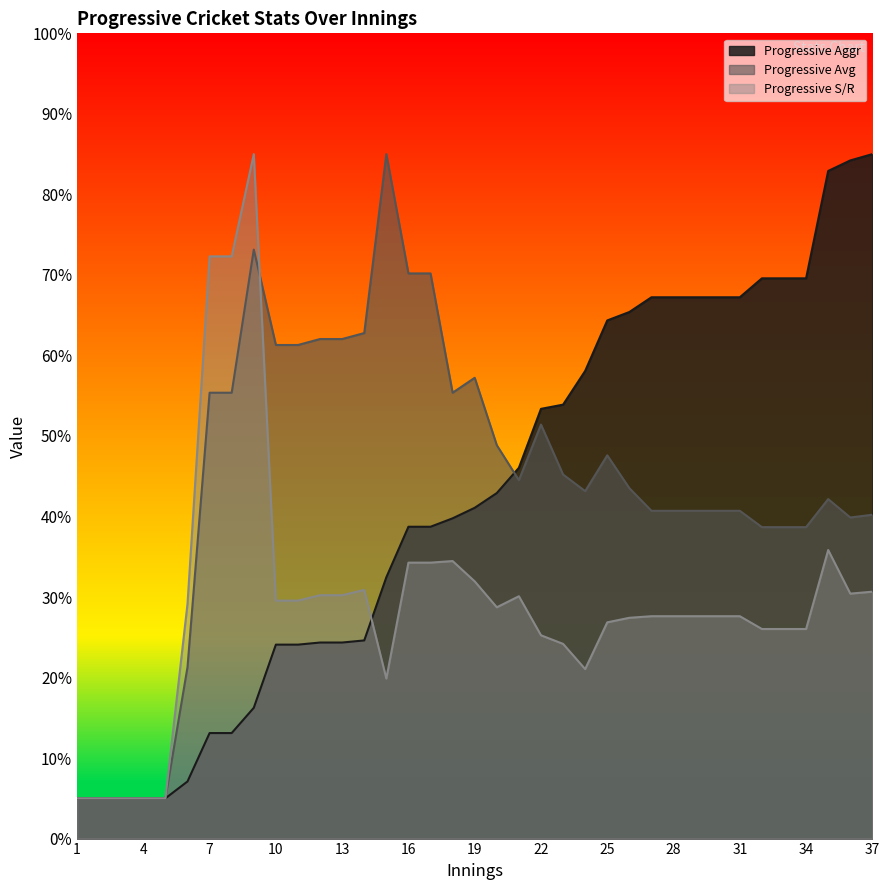

Which series has the largest range (max minus min)?

Progressive Aggr